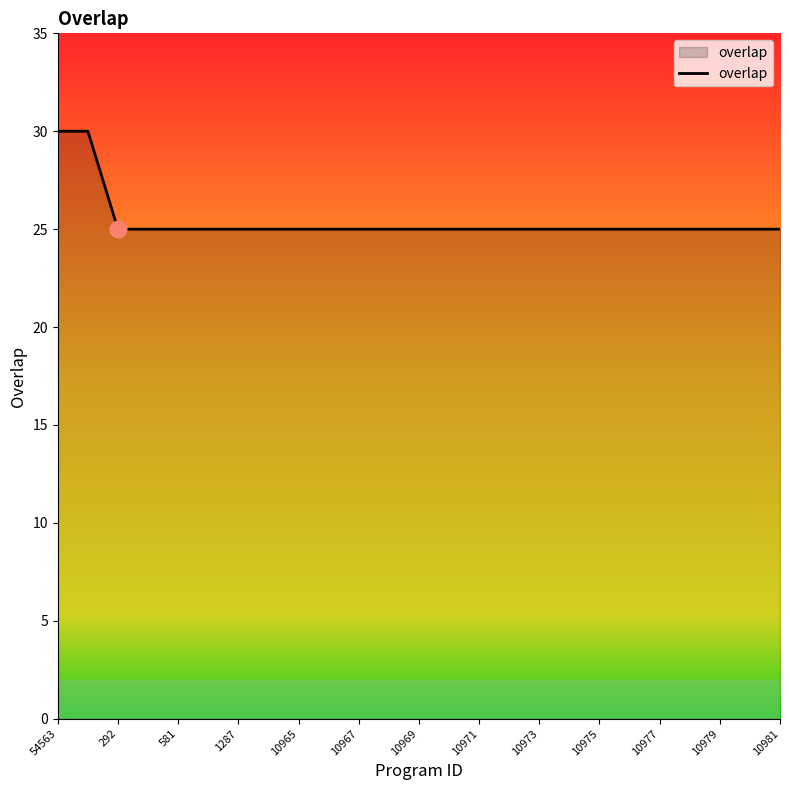

What is the minimum value shown in the chart?

25